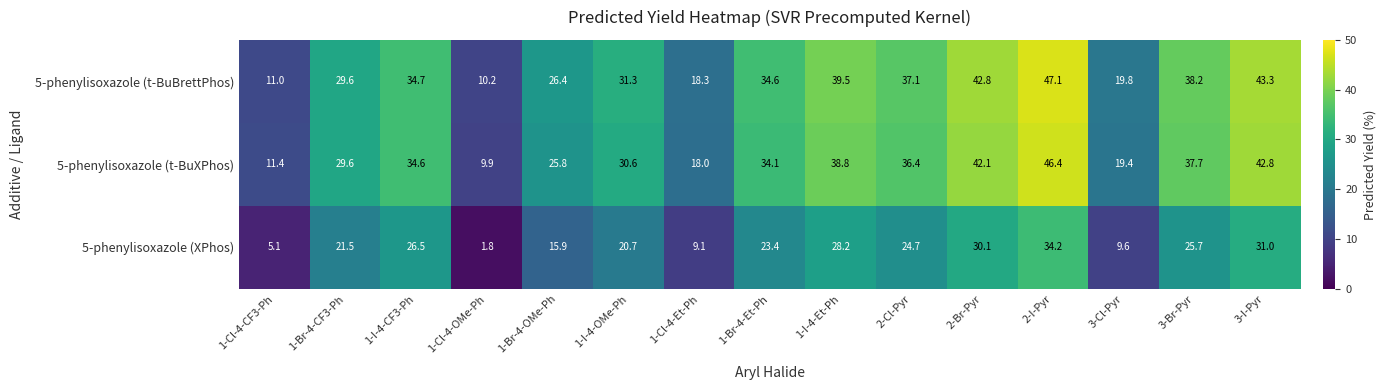

Is it true that 5-phenylisoxazole (t-BuBrettPhos) equals 22.3 at 3-I-Pyr?

False